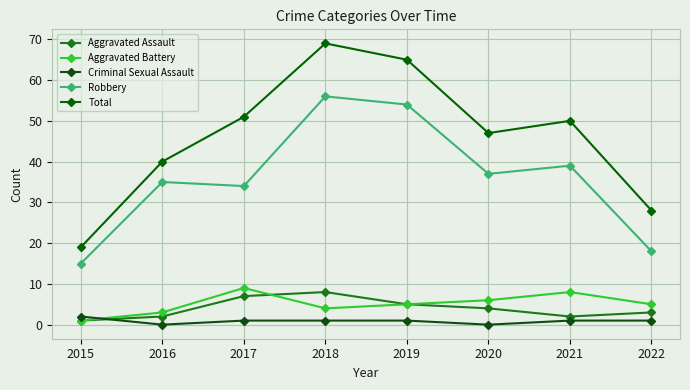

At which label does Total first exceed 50?

2017